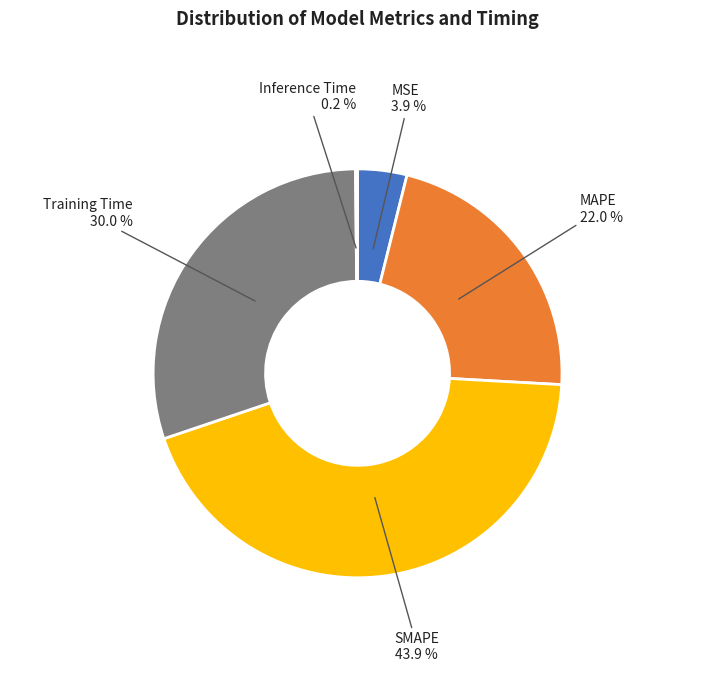

True or false: Training Time accounts for 42% of the total.

False